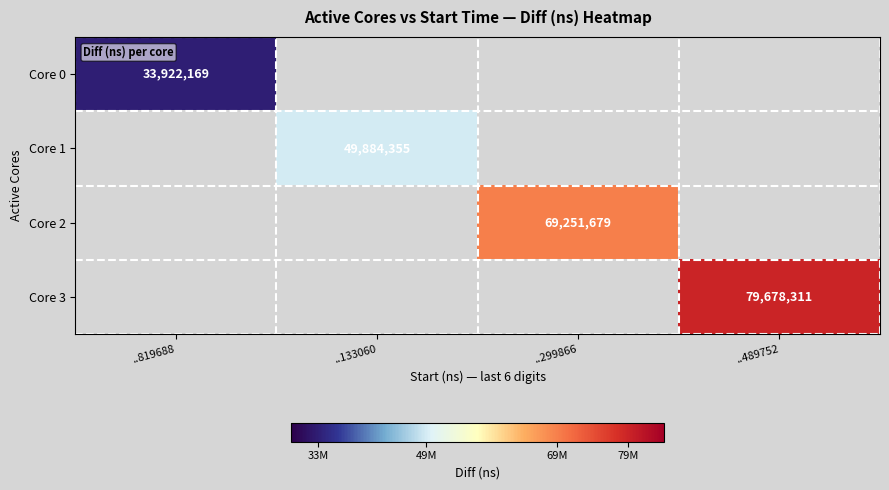

The value of Core 3 at ..489752 is 130345739. True or false?

False